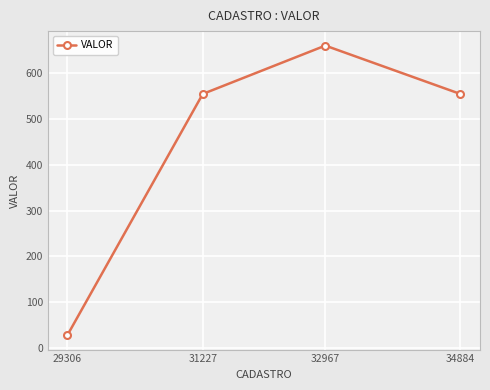

At which category does the chart reach its peak across all series?

32967